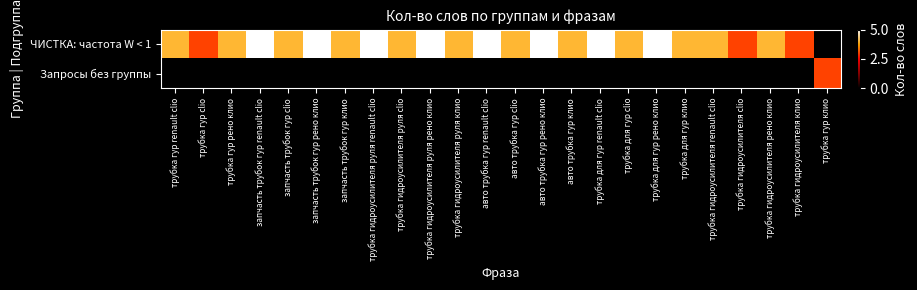

At which category is the sum across all series the highest?

запчасть трубок гур renault clio